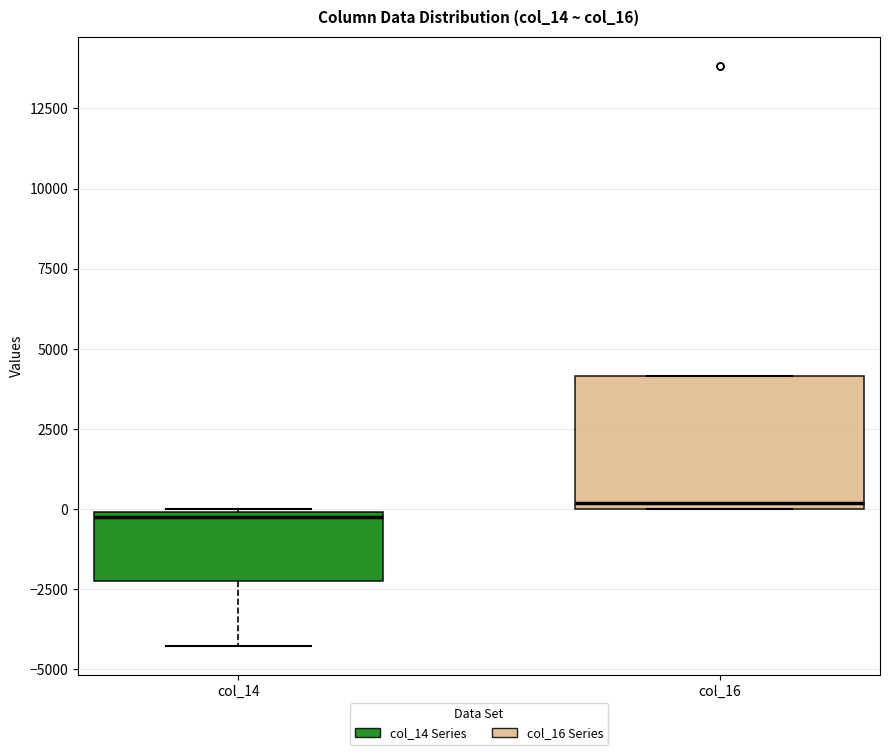

Where is the lower edge of the box for col_16 on the y-axis? The values are not printed on the chart, so give them approximately, as read against the axis.

0